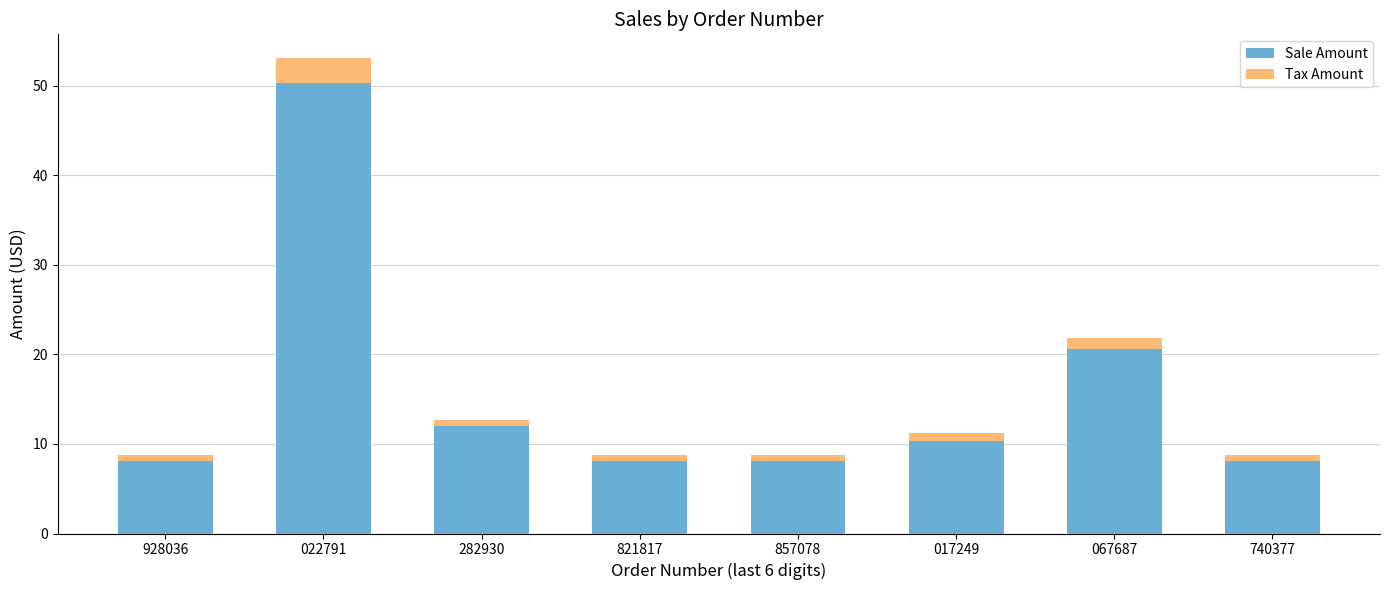

Is it true that Sale Amount equals 8.1 at 821817?

True